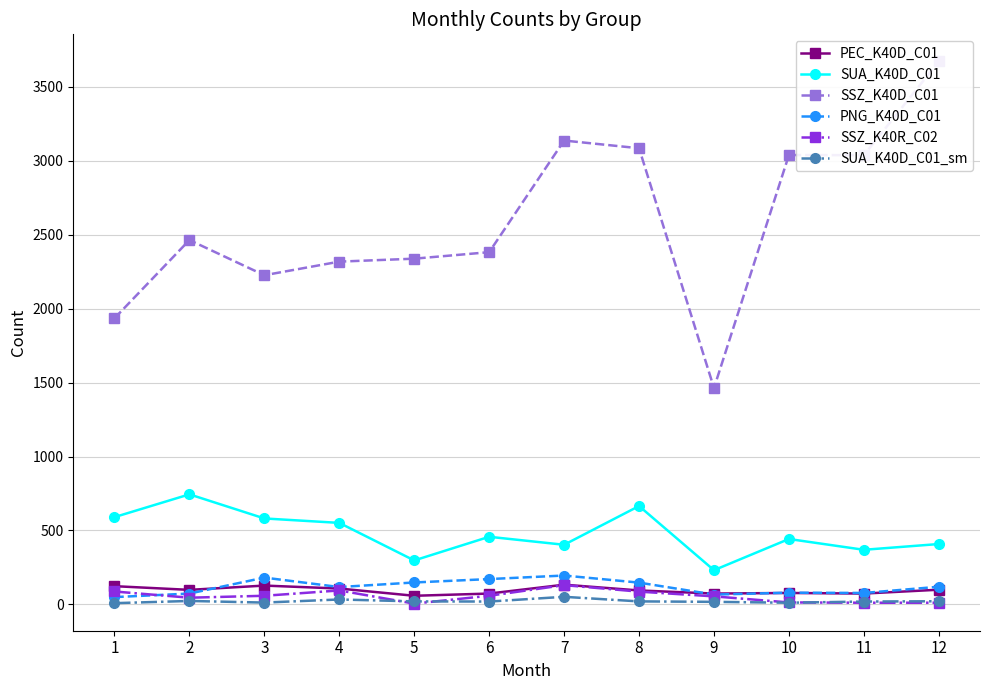

Rank the series by their maximum value, from highest to lowest.

SSZ_K40D_C01, SUA_K40D_C01, PNG_K40D_C01, PEC_K40D_C01, SSZ_K40R_C02, SUA_K40D_C01_sm